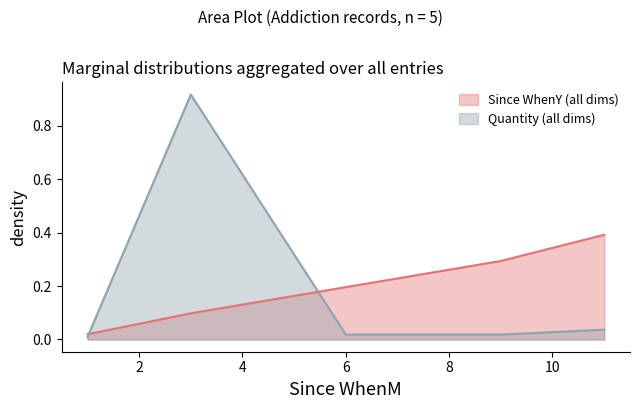

Is it true that Since WhenY equals 0.0 at 1?

True